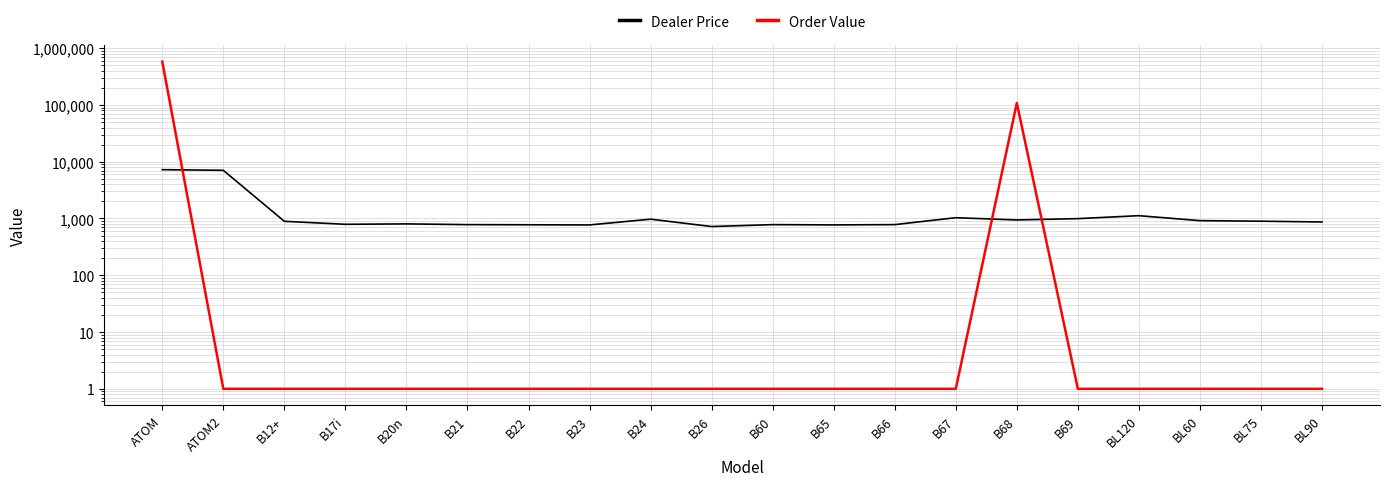

Reading left to right, what are all the values shown in this chart?

Dealer Price: ATOM=7244.2	ATOM2=7056.8	B12+=892.2	B17i=790.0	B20n=803.4	B21=779.9	B22=774.9	B23=769.9	B24=972.4	B26=721.8	B60=780.0	B65=770.9	B66=780.0	B67=1032.6	B68=942.3	B69=994.4	BL120=1120.8	BL60=916.3	BL75=896.2	BL90=868.2
Order Value: ATOM=579536.8	ATOM2=1.0	B12+=1.0	B17i=1.0	B20n=1.0	B21=1.0	B22=1.0	B23=1.0	B24=1.0	B26=1.0	B60=1.0	B65=1.0	B66=1.0	B67=1.0	B68=108362.2	B69=1.0	BL120=1.0	BL60=1.0	BL75=1.0	BL90=1.0